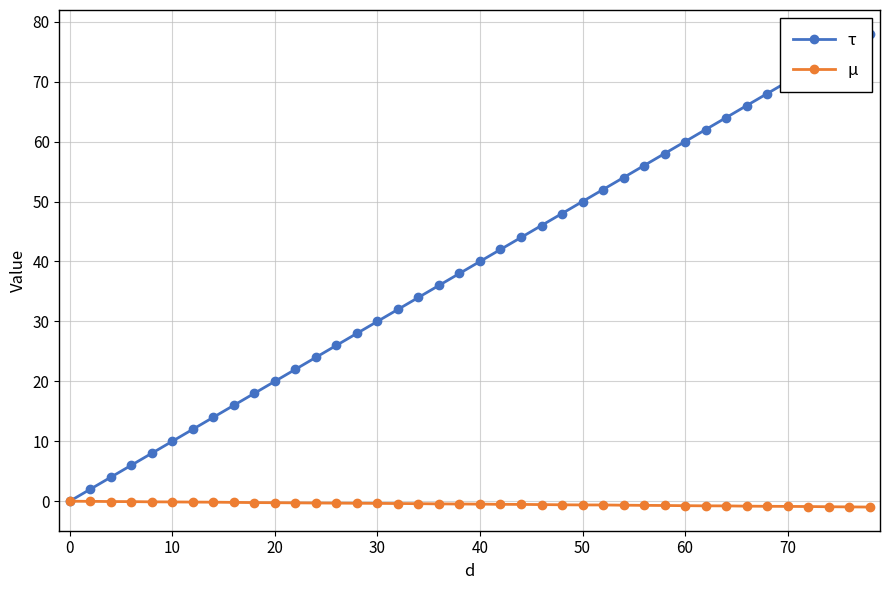

What are all the series names shown in the legend?

τ, µ